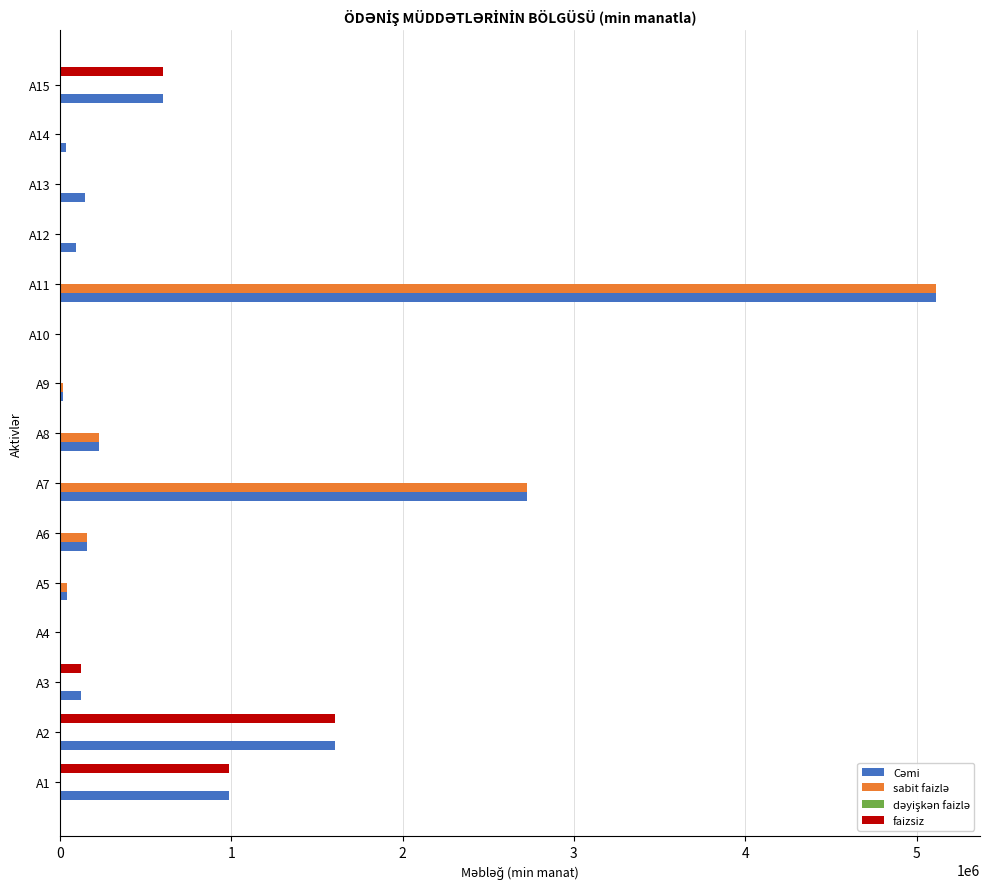

At which label is faizsiz closest to 802491?

A1